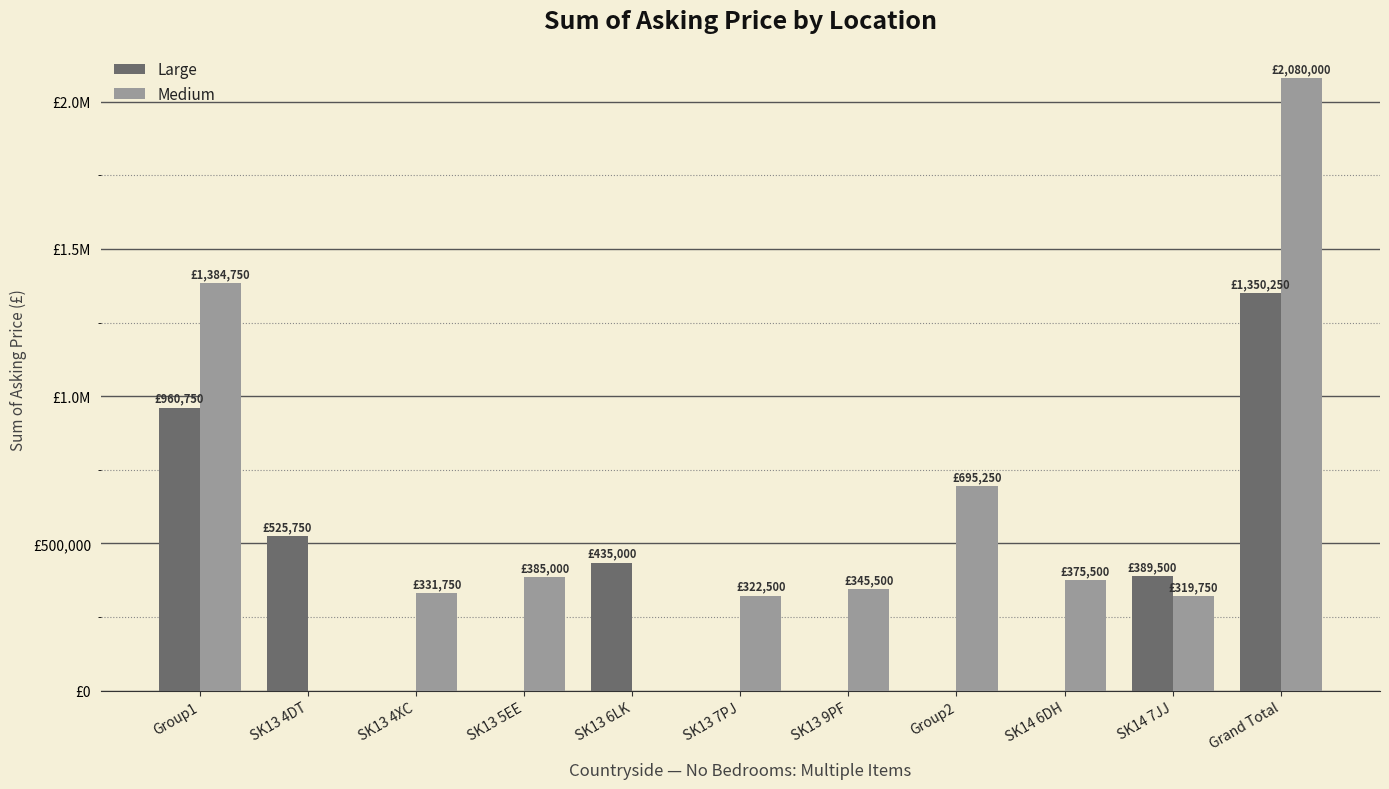

What are all the series names shown in the legend?

Large, Medium